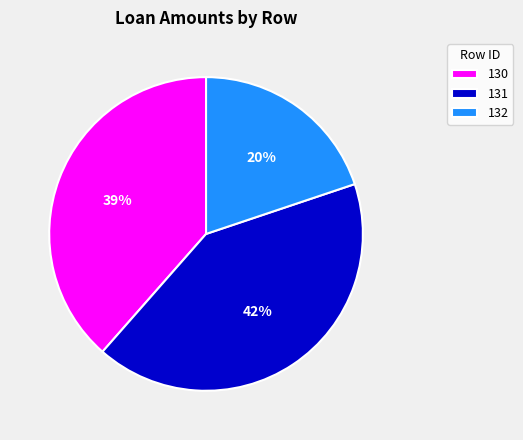

Which has a higher value, 132 or 130?

130